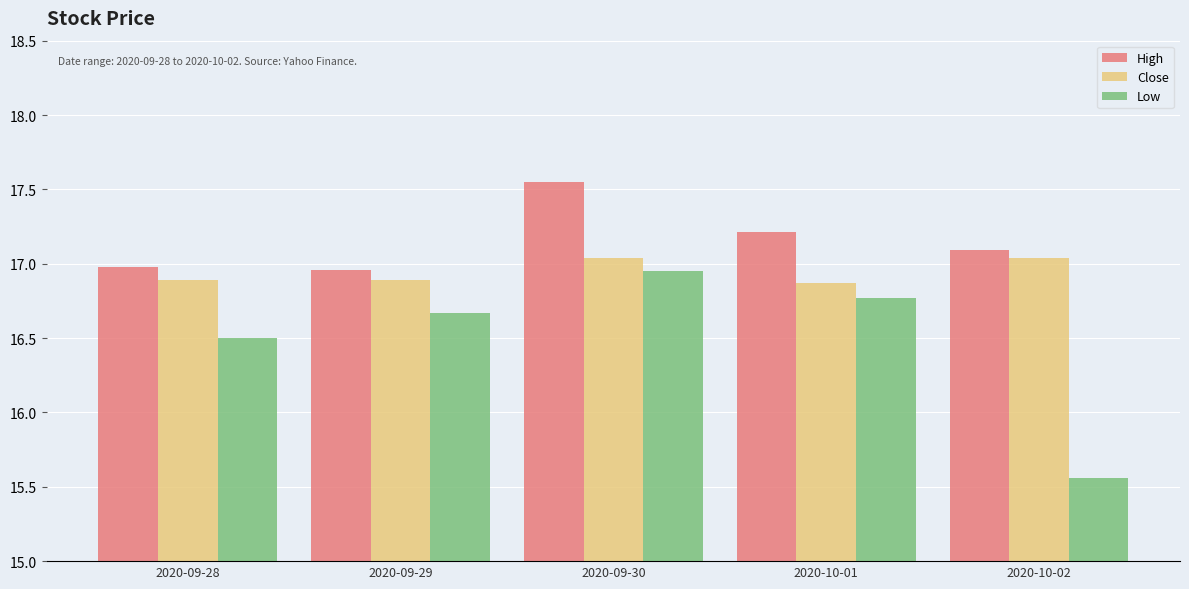

How many bars are there in each group?

3